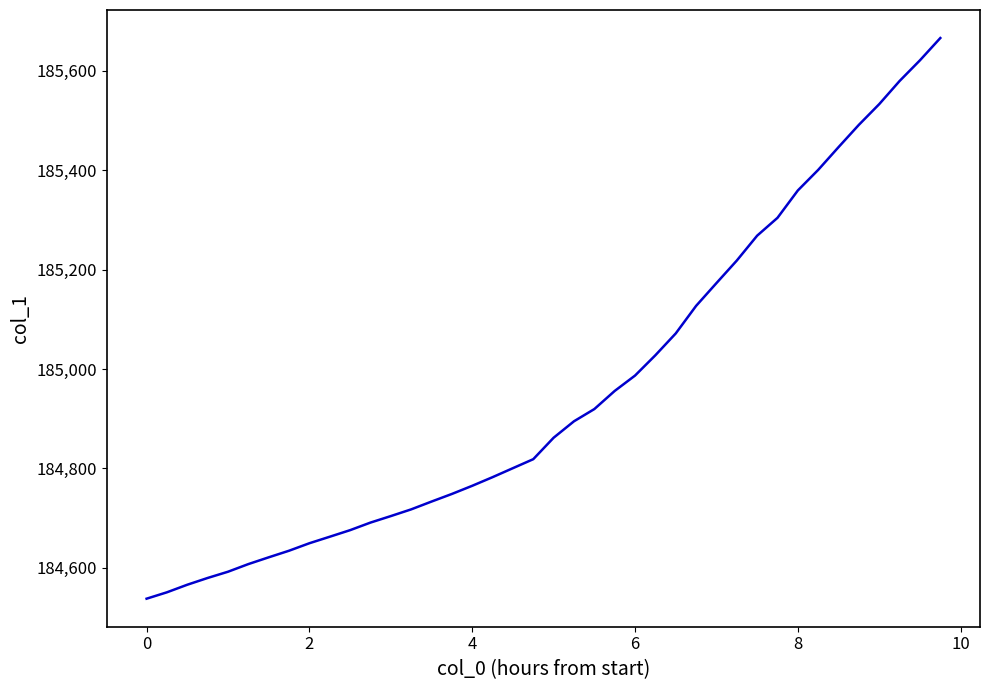

What is the difference between the maximum and minimum values?

1127.4